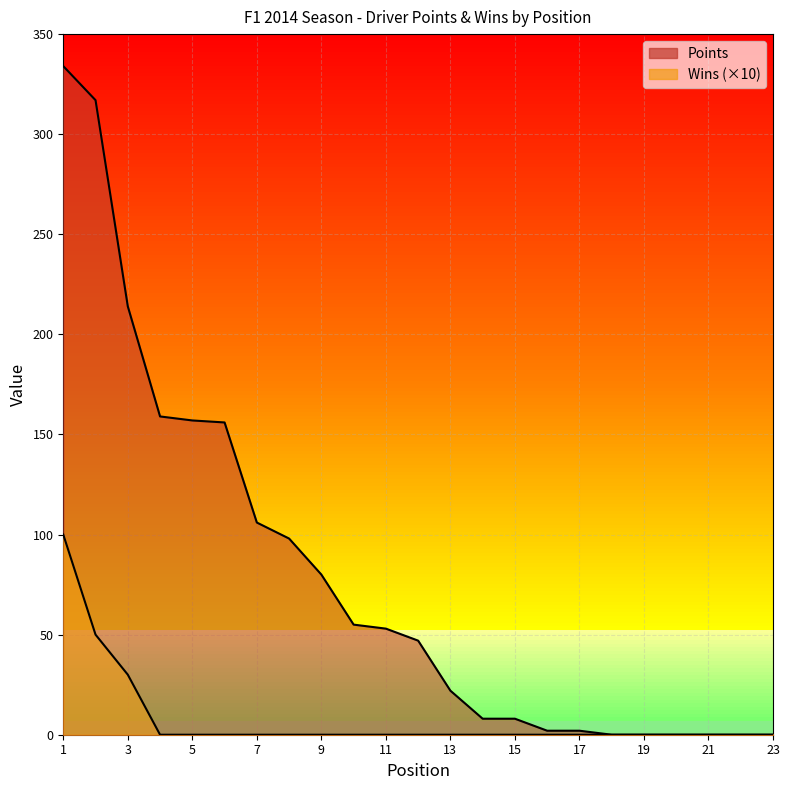

Where is Wins nearest to the value 50?

2